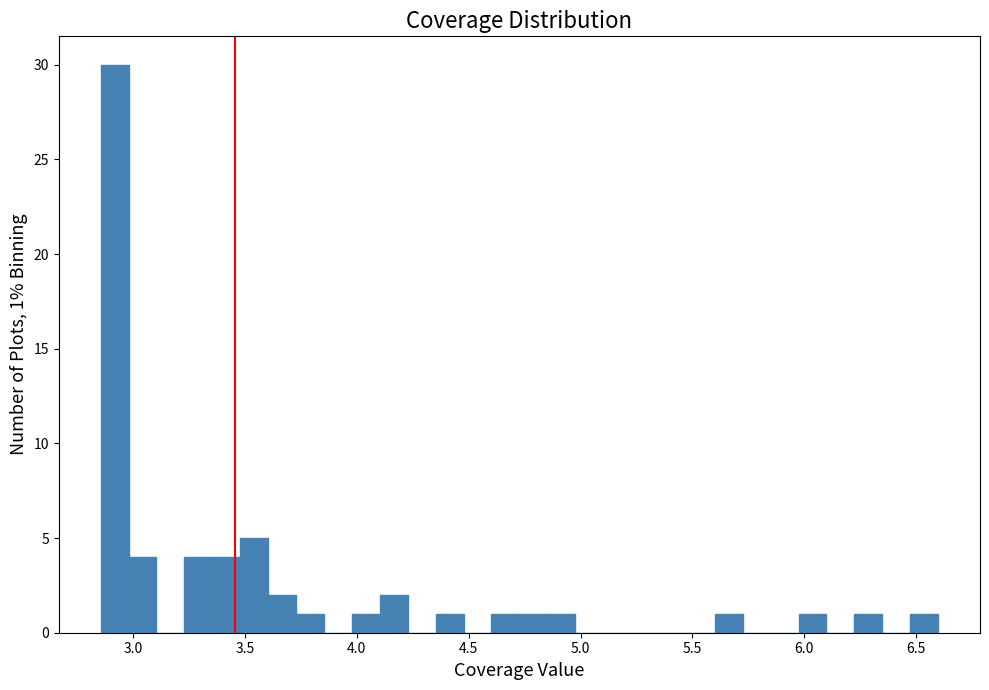

Read against the x-axis, roughly where is the centre of the tallest bar?

2.90